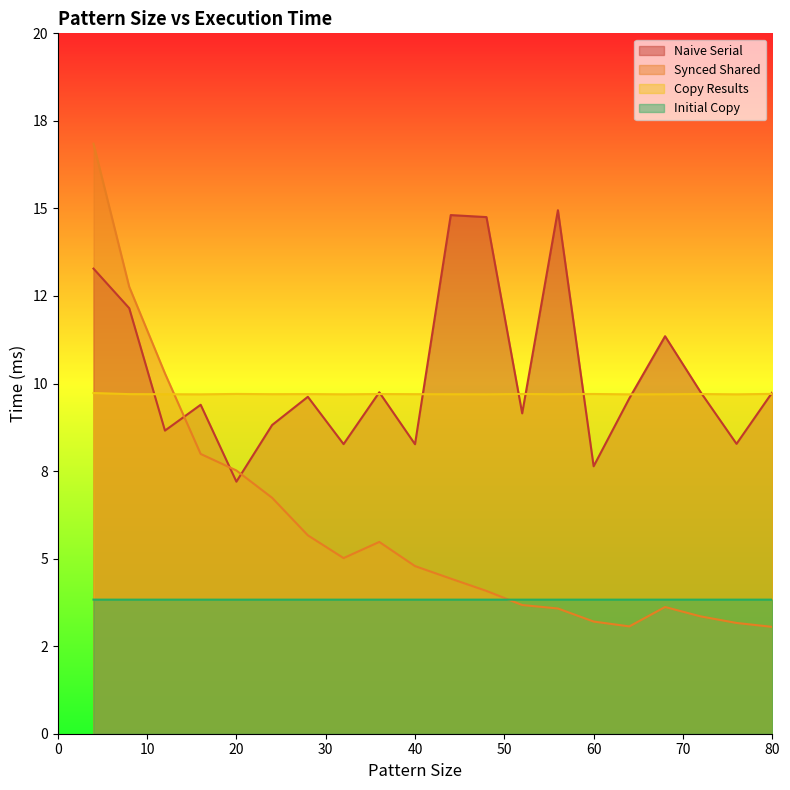

What is the total value across all series at 48?

32.4